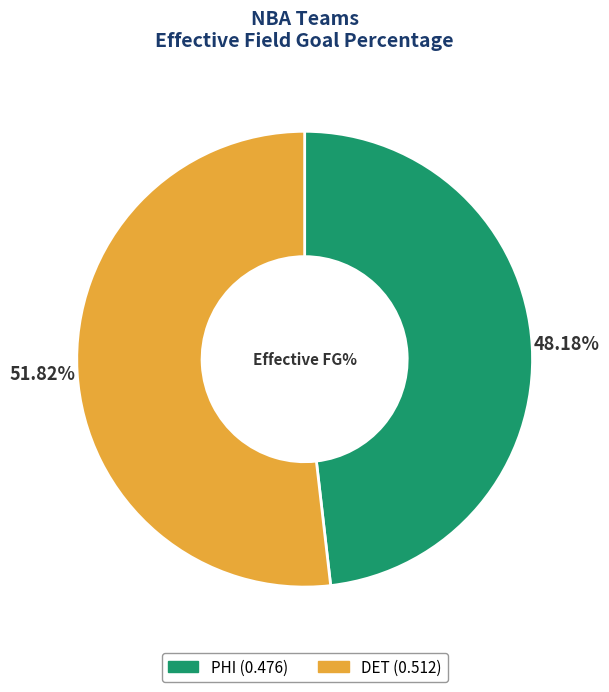

Does DET account for over 50% of the chart?

Yes